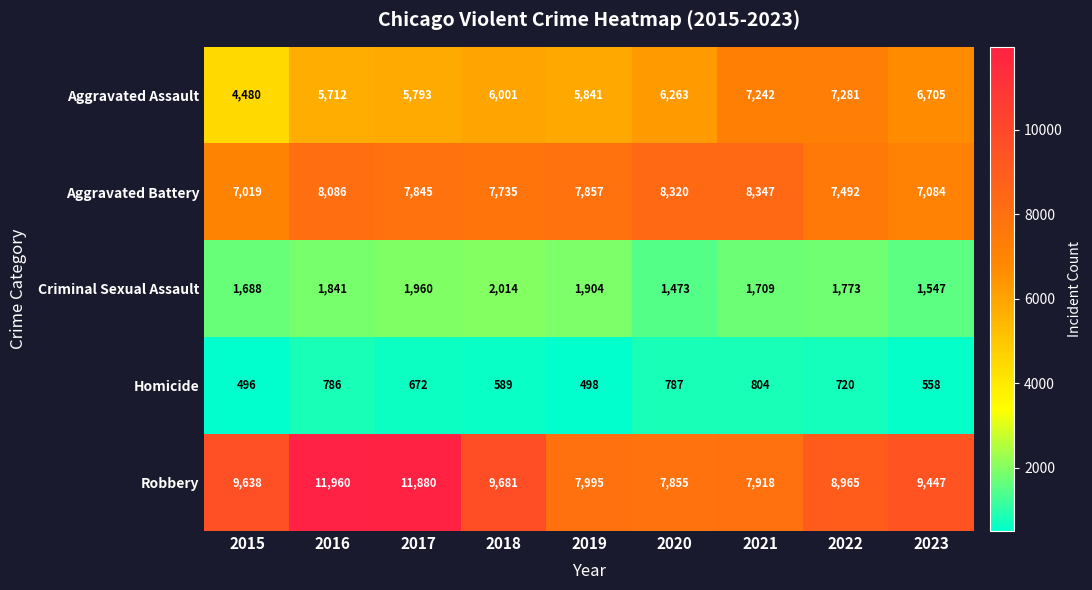

The value of Aggravated Battery at 2020 is 5491. True or false?

False